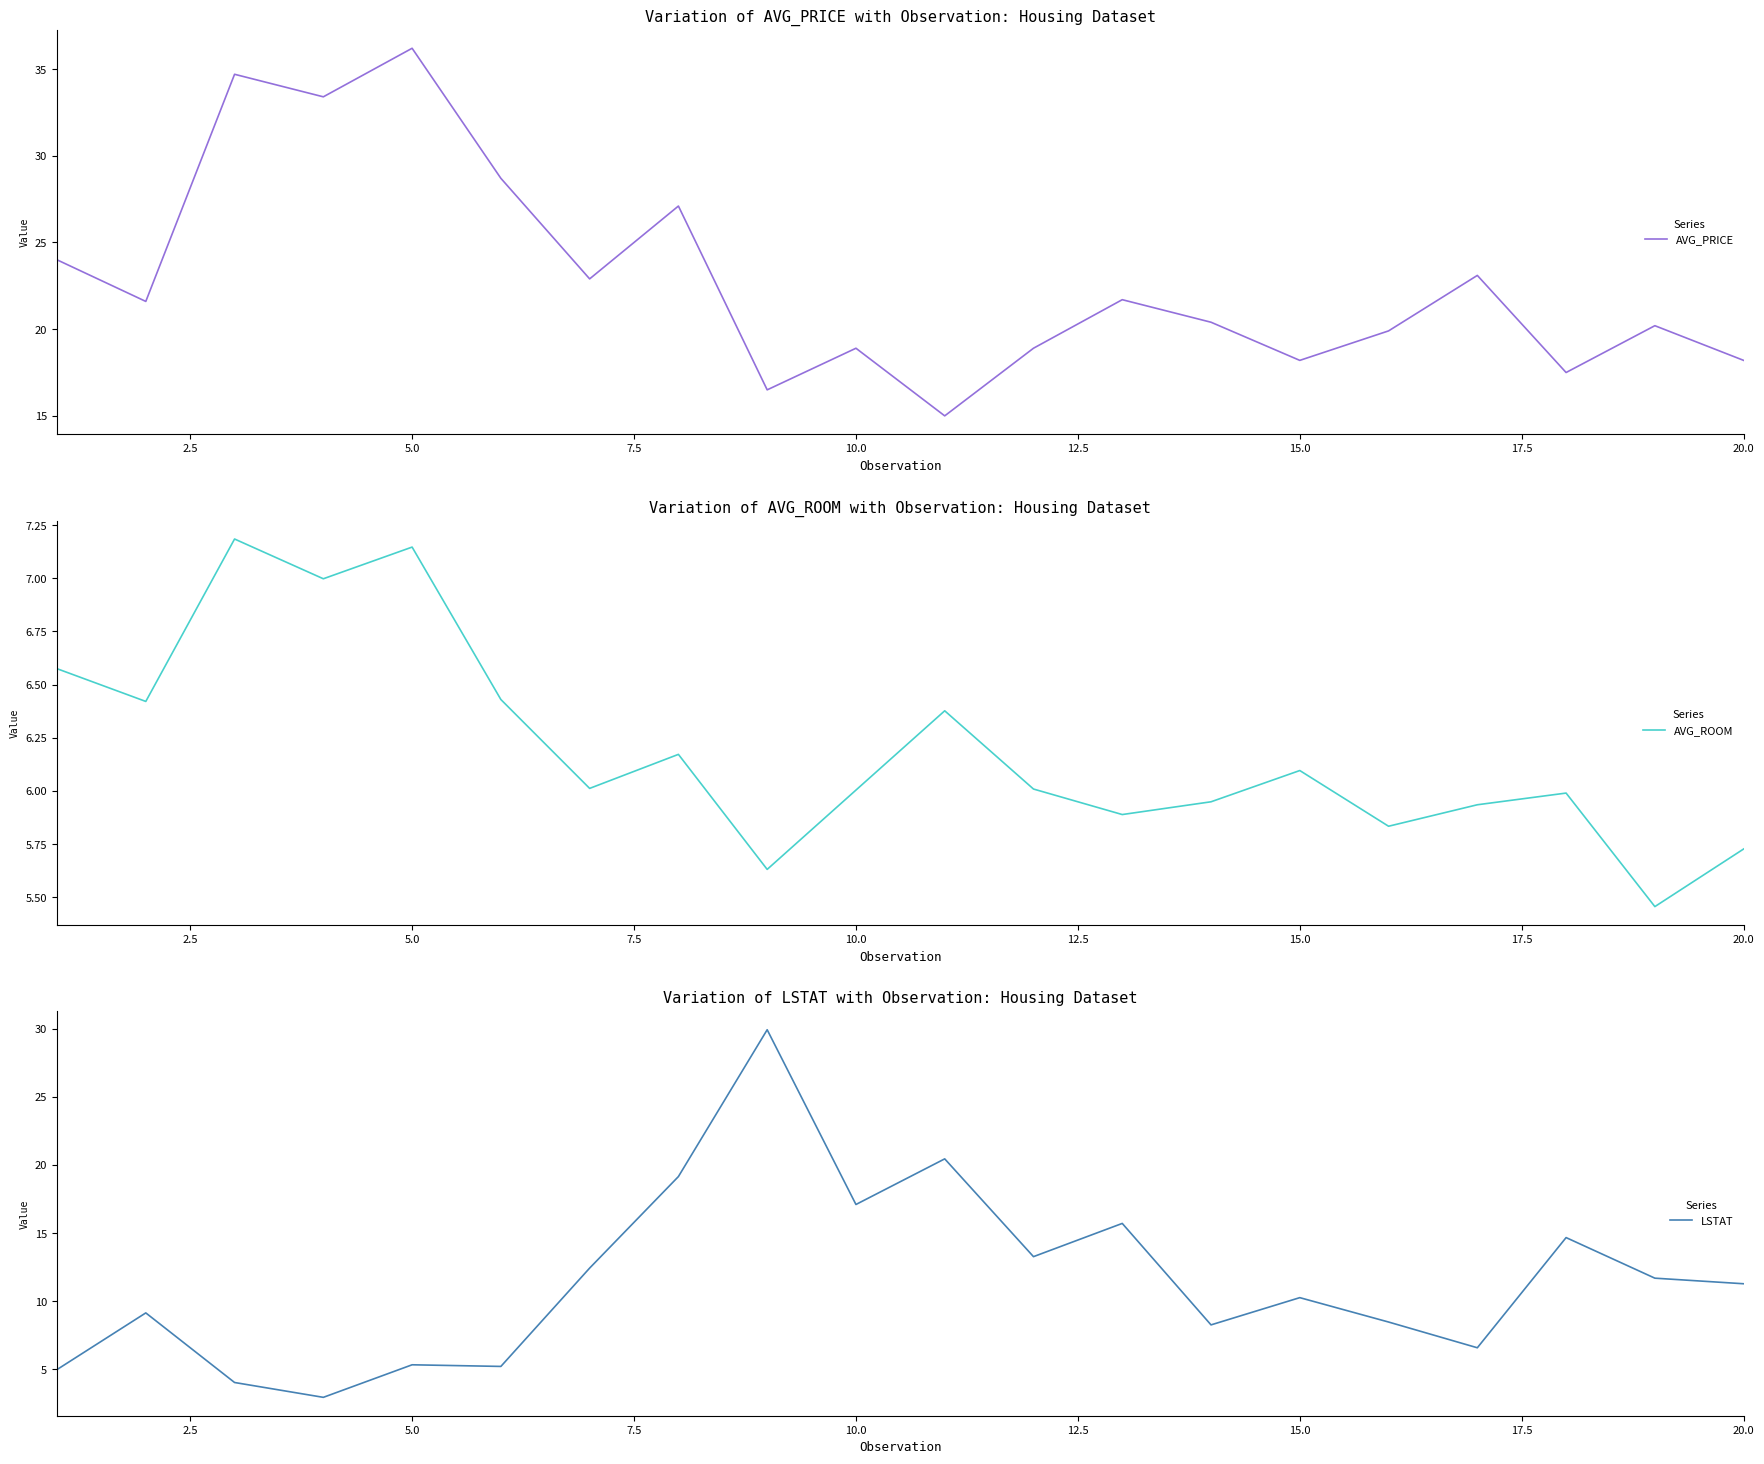

What is the highest value of the LSTAT series?

29.9